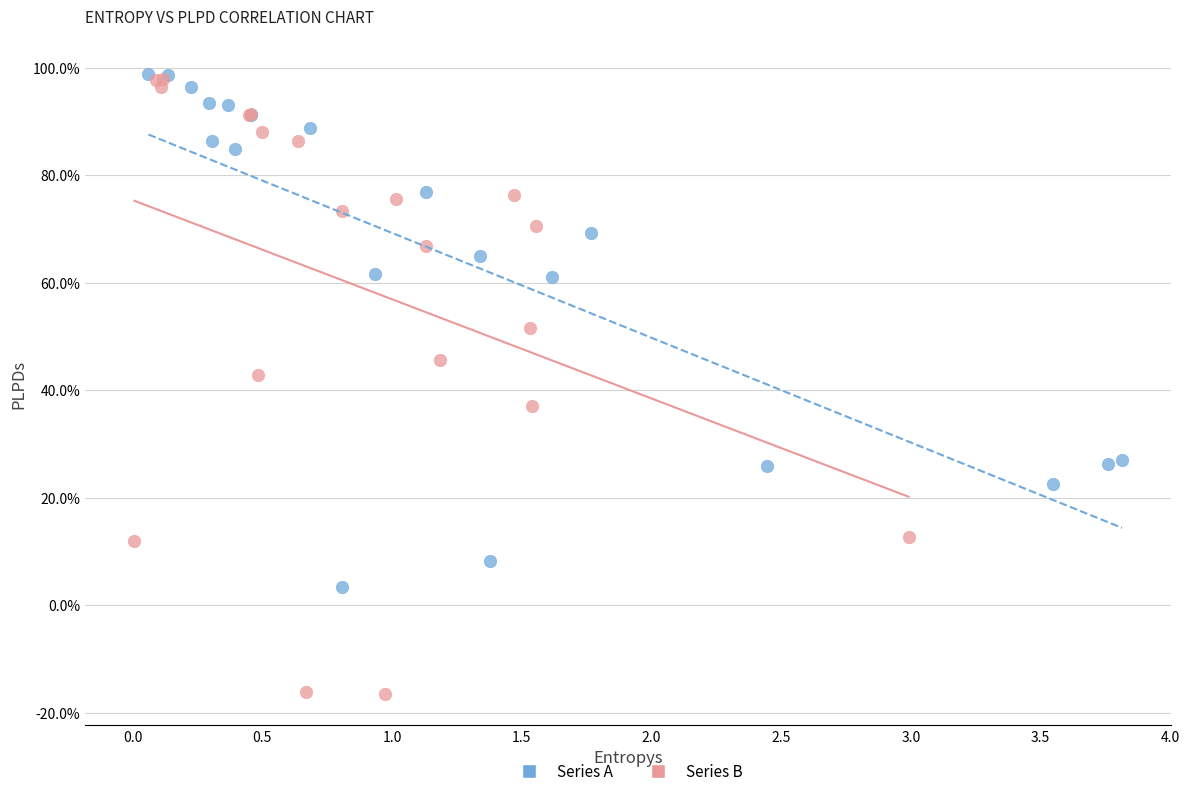

What are all the series names shown in the legend?

Series A, Series B